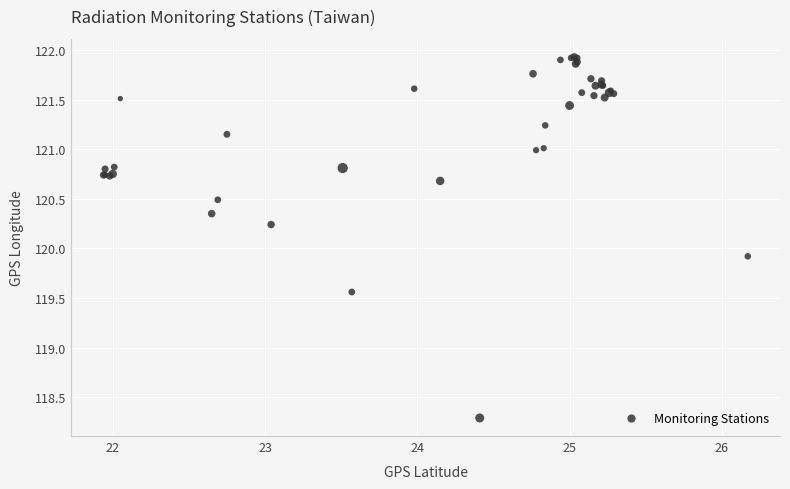

What Y value in the scatter plot is closest to 120?

119.9